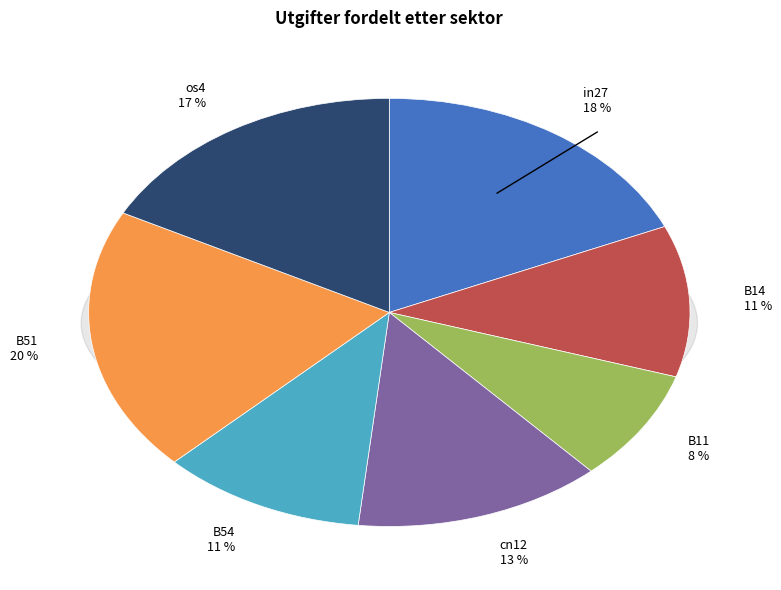

How much of the chart is everything except B11?

91.6%